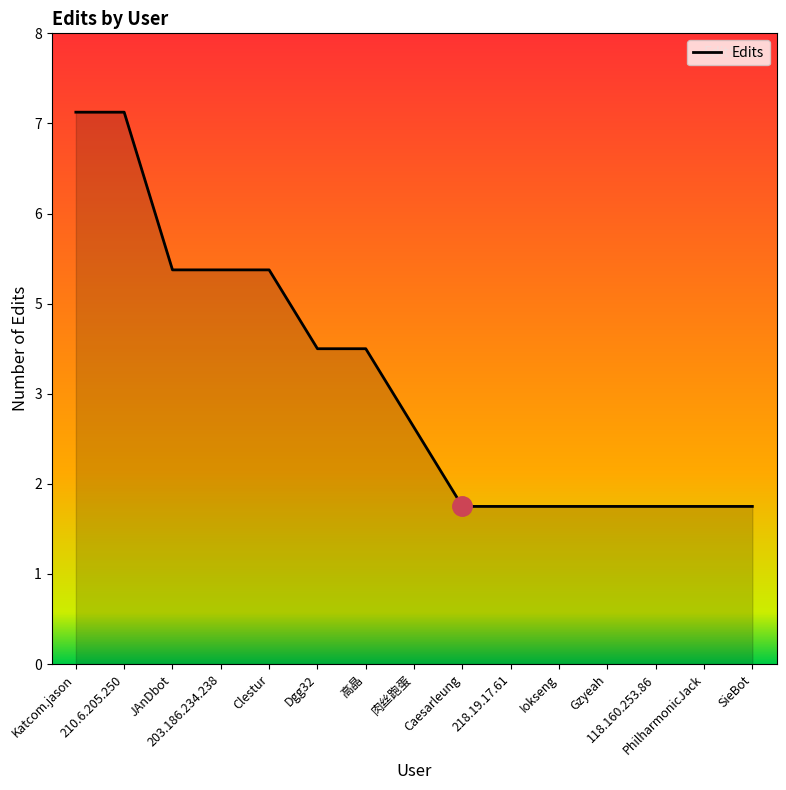

Is this an area chart (filled region under the line)?

Yes